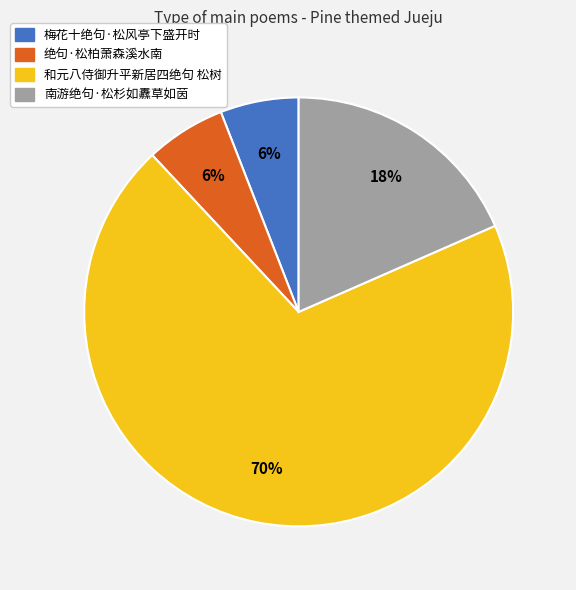

Which category has the biggest portion of the pie?

和元八侍御升平新居四绝句 松树